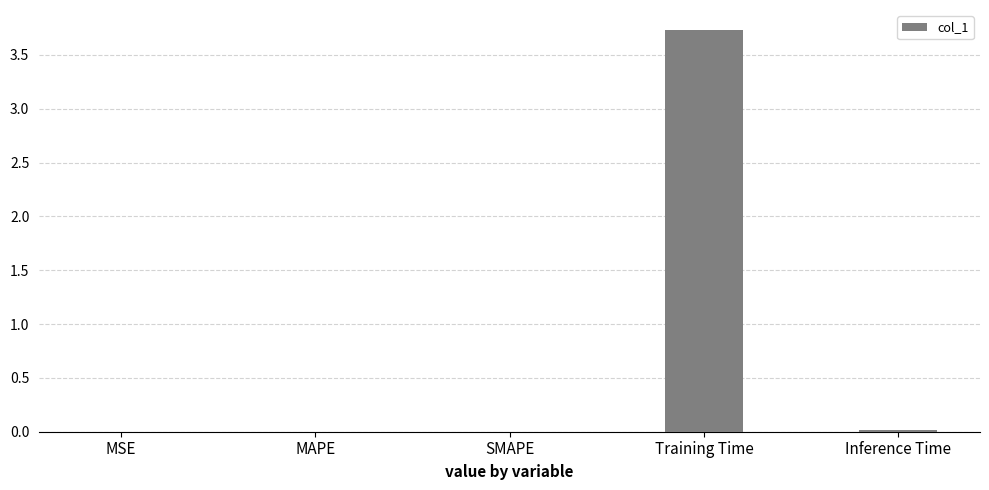

Which label corresponds to the largest value in the chart?

Training Time